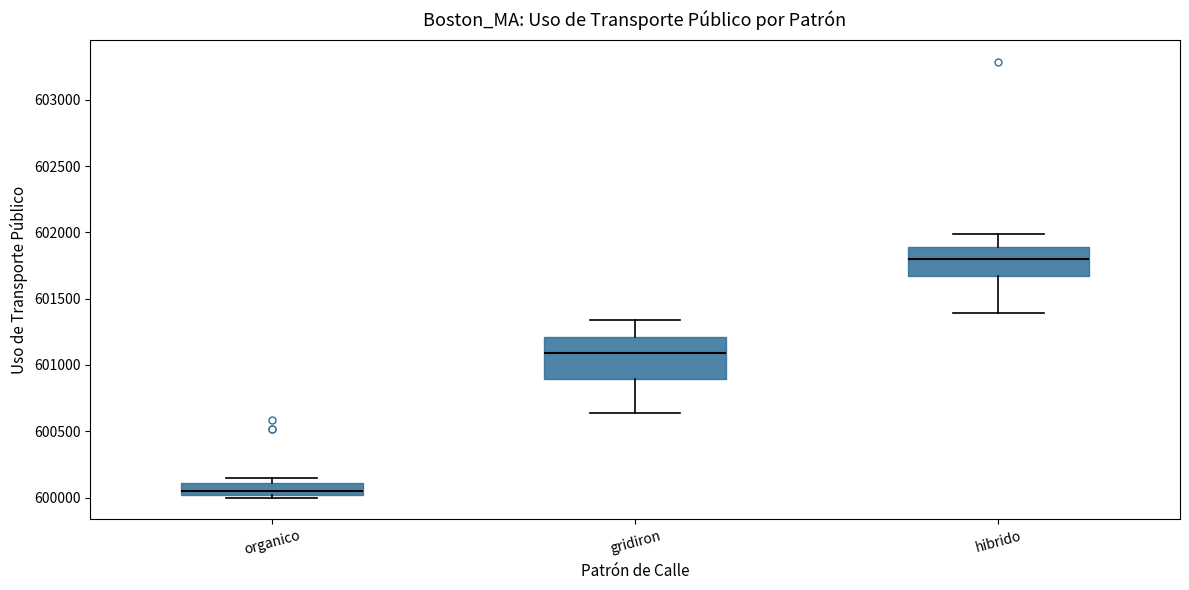

Reading left to right, read every box against the y-axis: the position of its median line, the range the box covers, and the ends of its whiskers. The values are not printed on the chart, so give them approximately, as read against the axis.

organico: median 600050, box 600000 to 600100, whiskers 600000 (just below the box's lower edge) to 600150
gridiron: median 601100, box 600900 to 601200, whiskers 600650 to 601350
hibrido: median 601800, box 601650 to 601900, whiskers 601400 to 602000